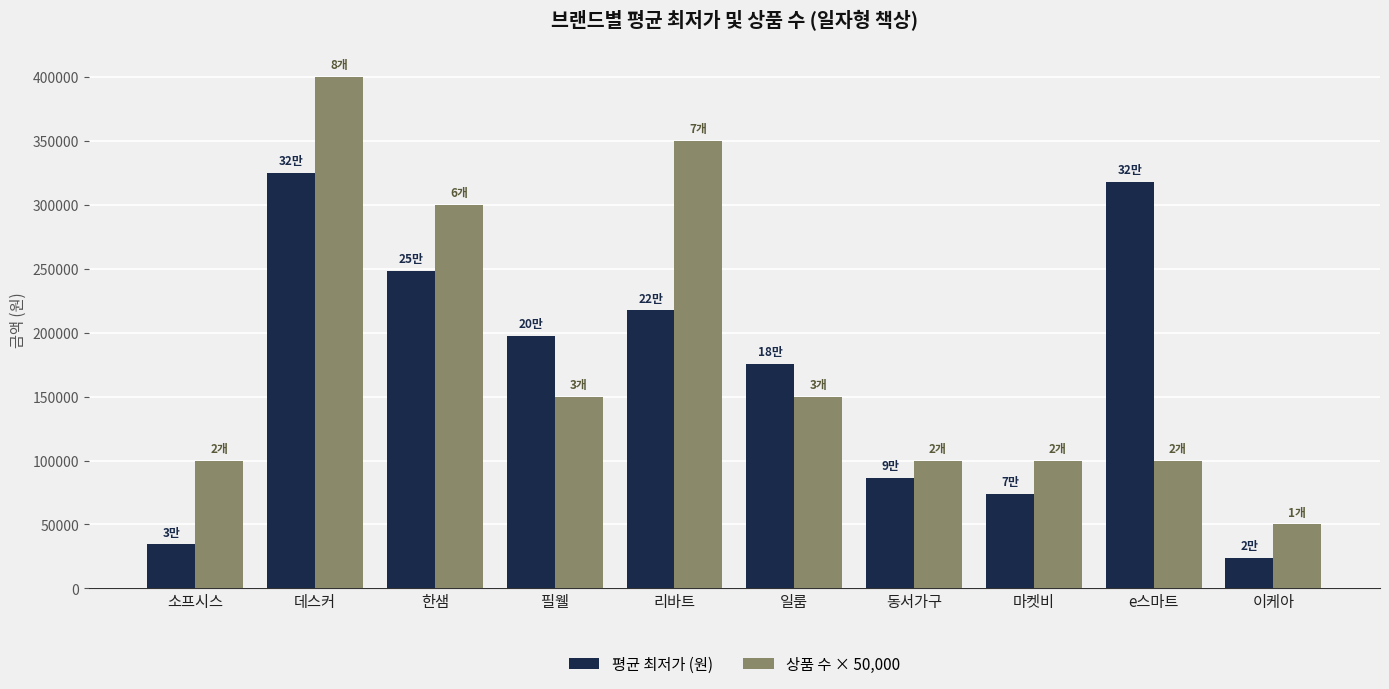

Rank the series by their average value, from lowest to highest.

평균 최저가 (원), 상품 수 × 50,000